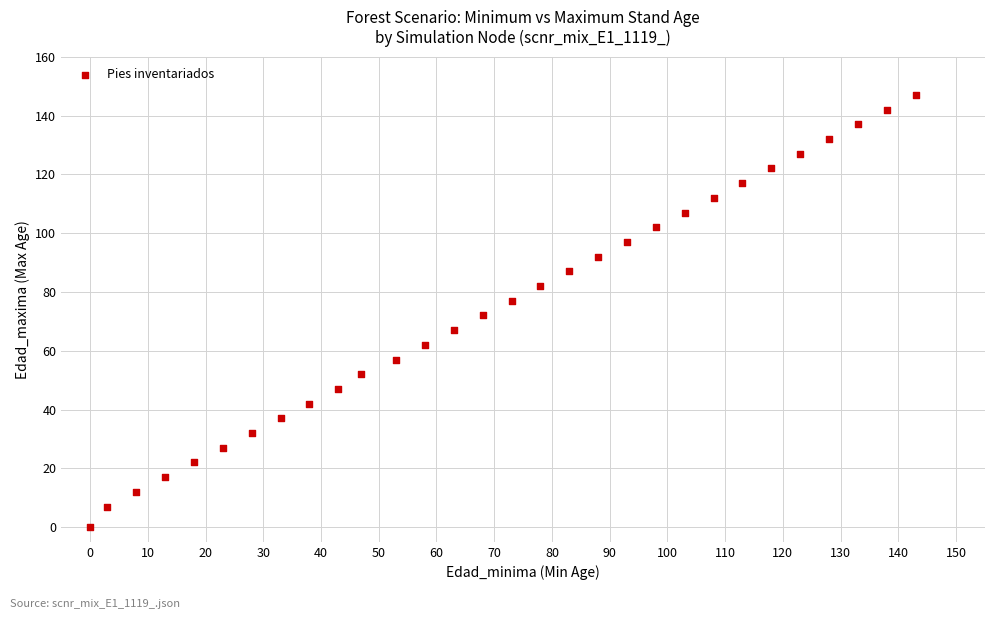

What is the range of Y values (max minus min)?

147